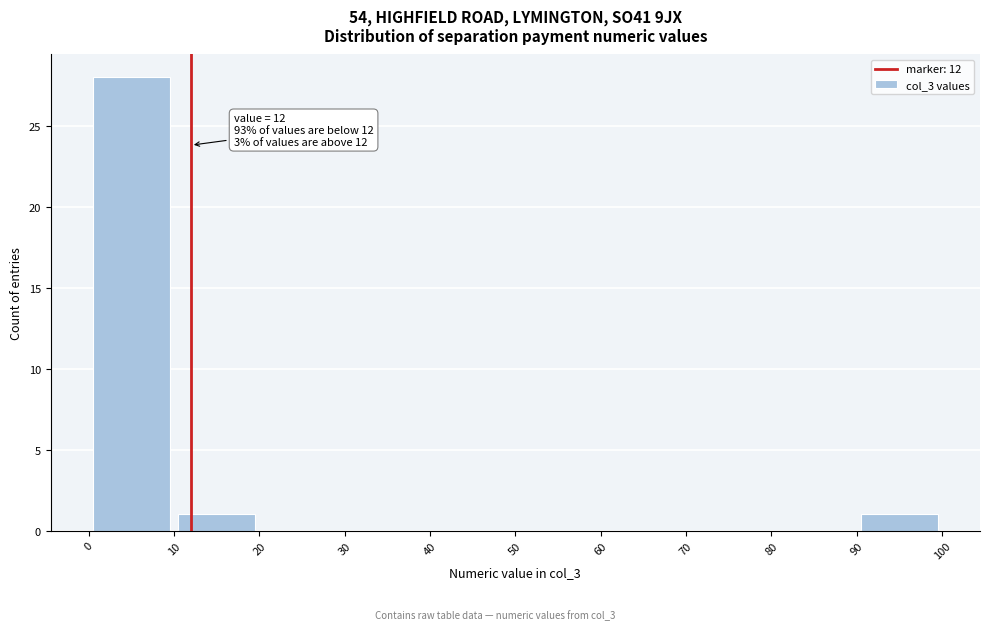

Over which range of the x-axis is the bar tallest?

0 to 10